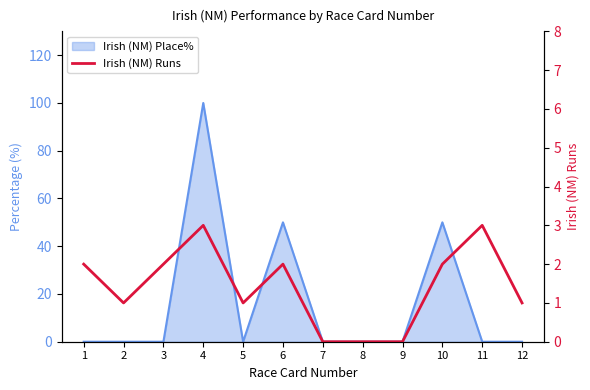

At which category does the chart reach its minimum across all series?

7